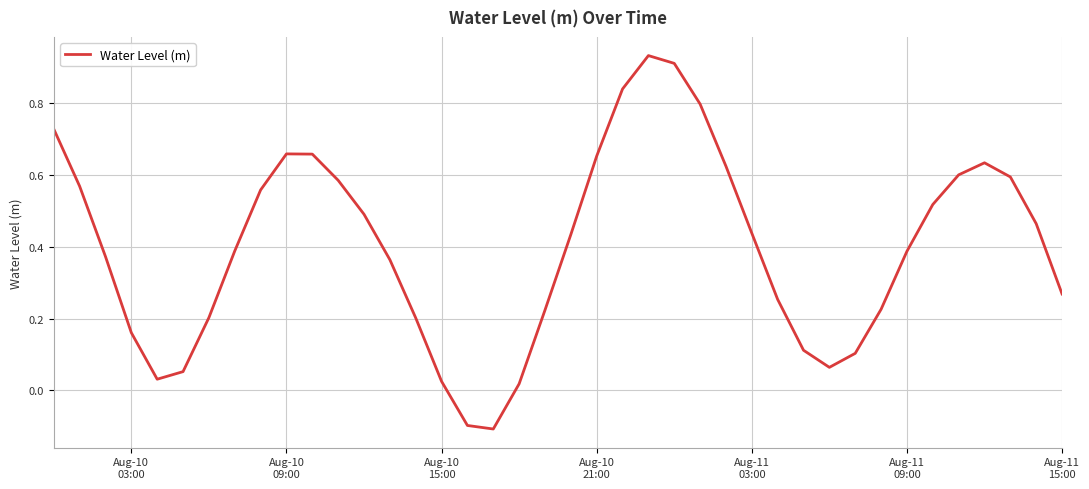

How many lines are shown in the chart?

1